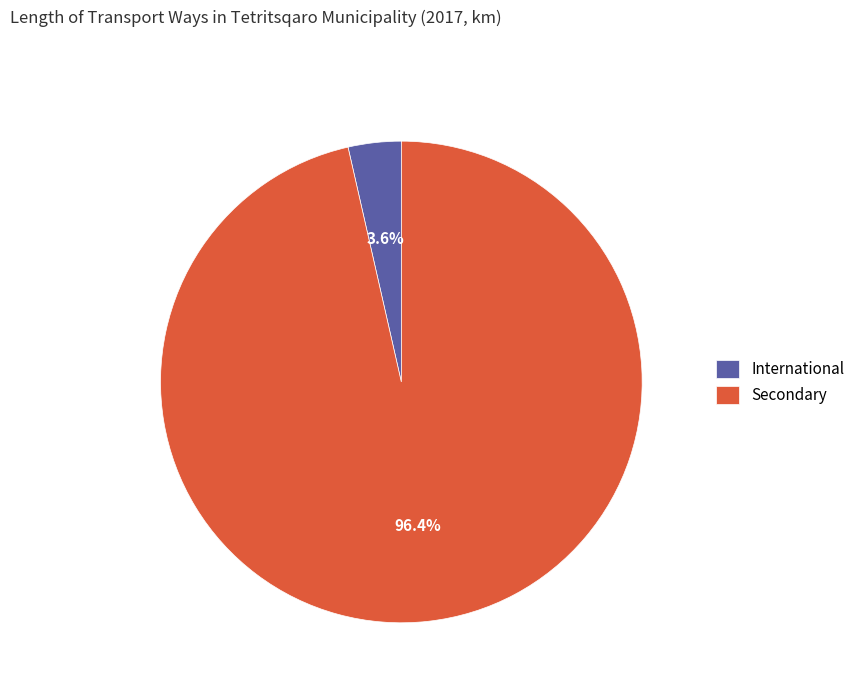

What is the majority slice?

Secondary